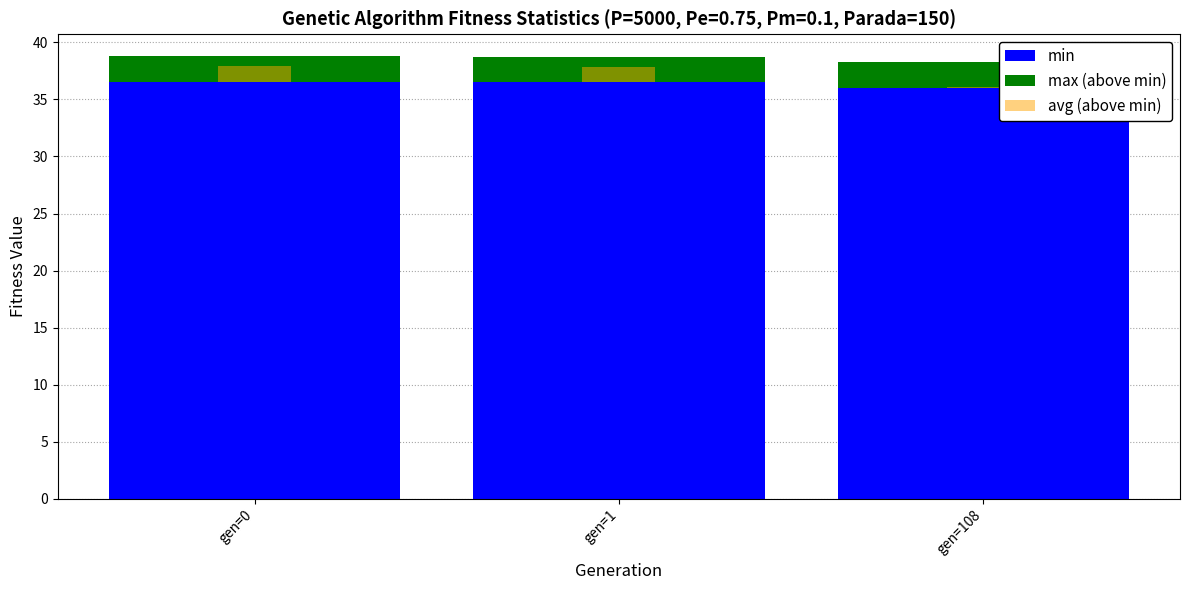

At which label is max (above min) closest to 2?

gen=1